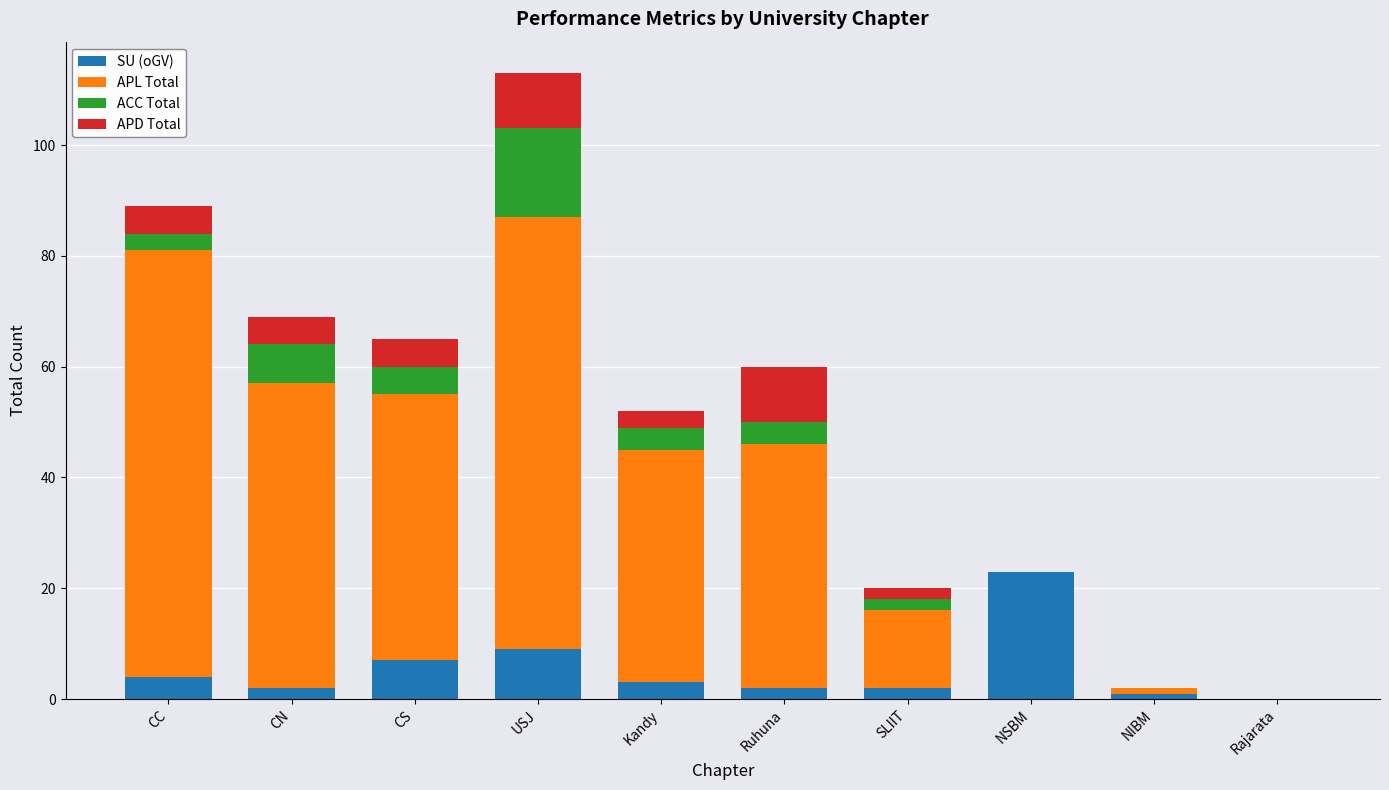

At which label does SU (oGV) reach its peak?

NSBM